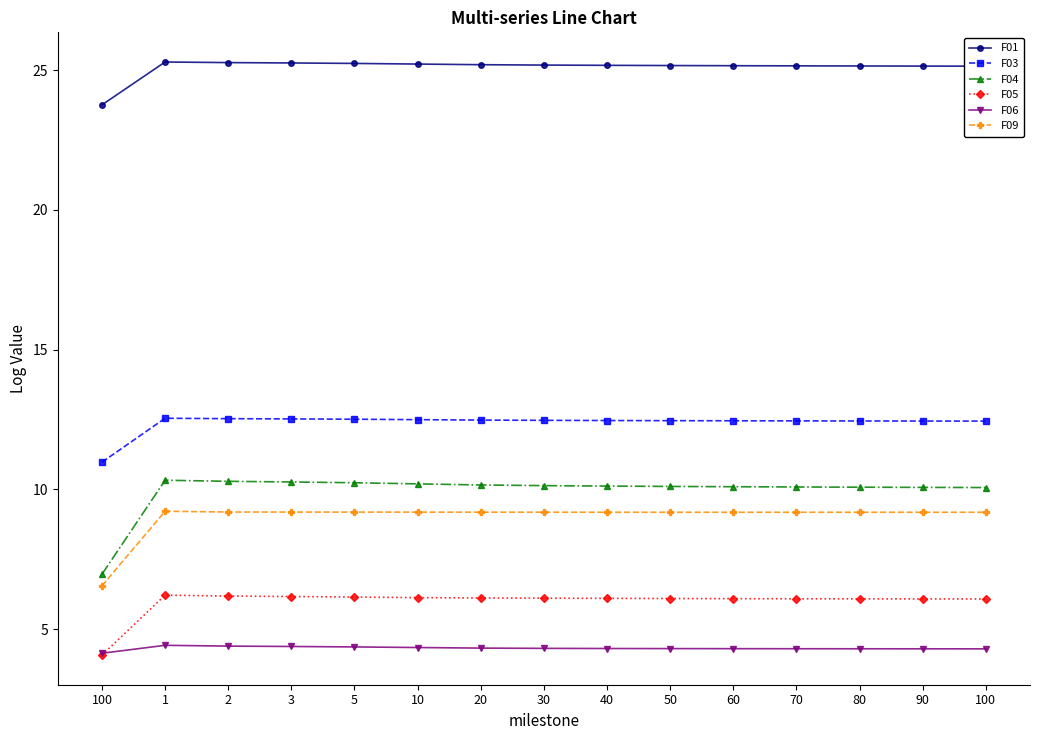

How many lines are shown in the chart?

6